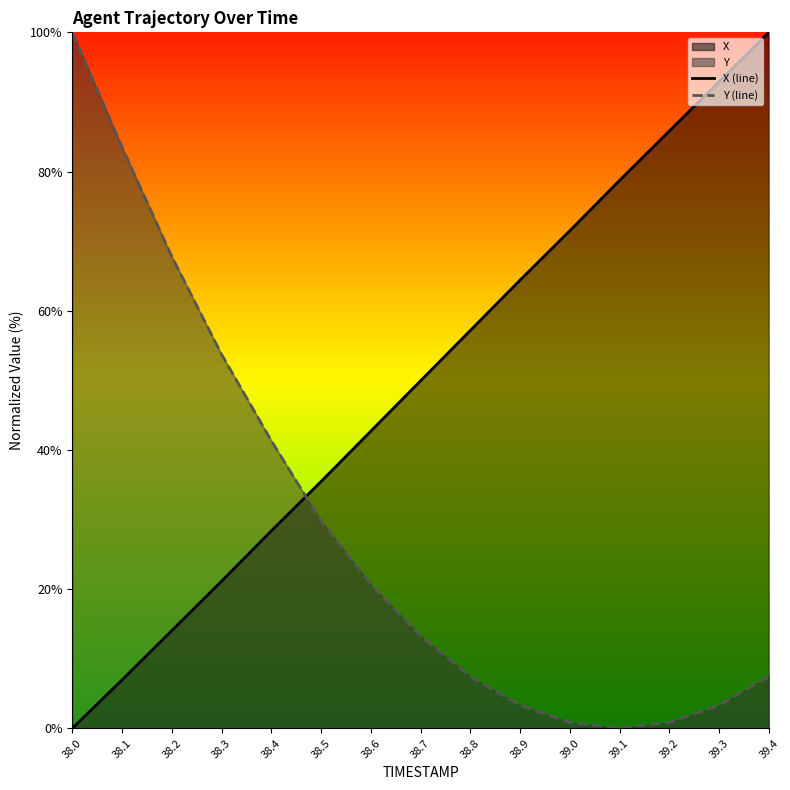

Which category has the highest value in the Y (line) series?

38.0